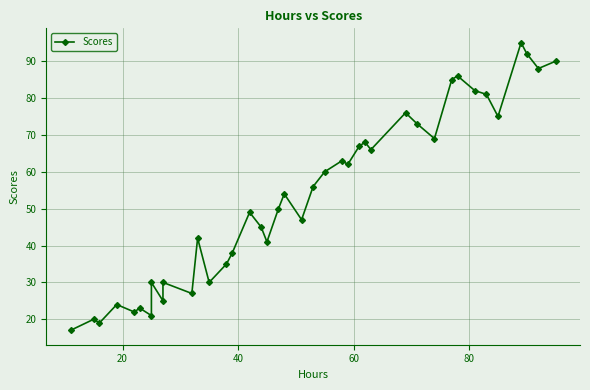

What is the value of the 31st point from the left?

69